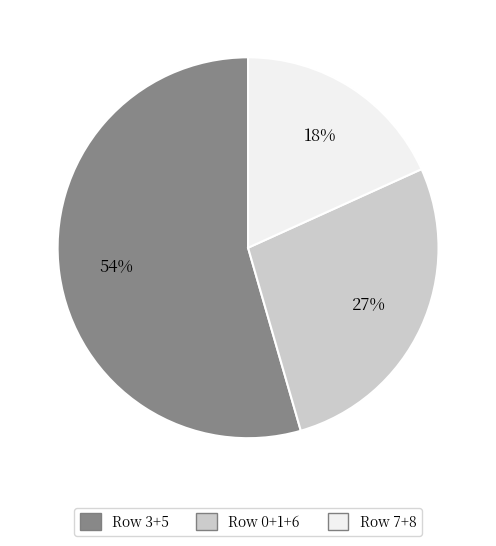

To the nearest percent, what is the average slice percentage?

33%